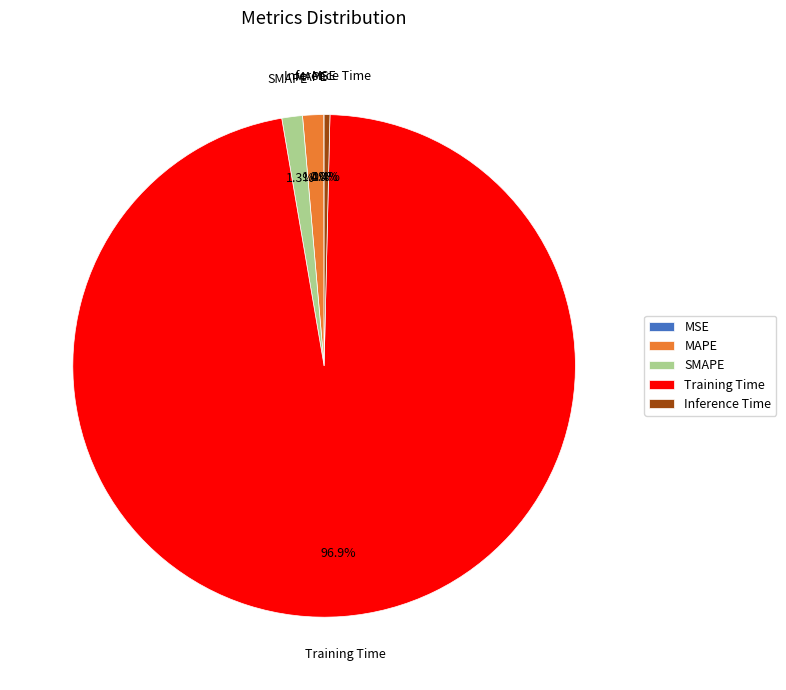

Is it true that SMAPE is 1% of the pie?

True